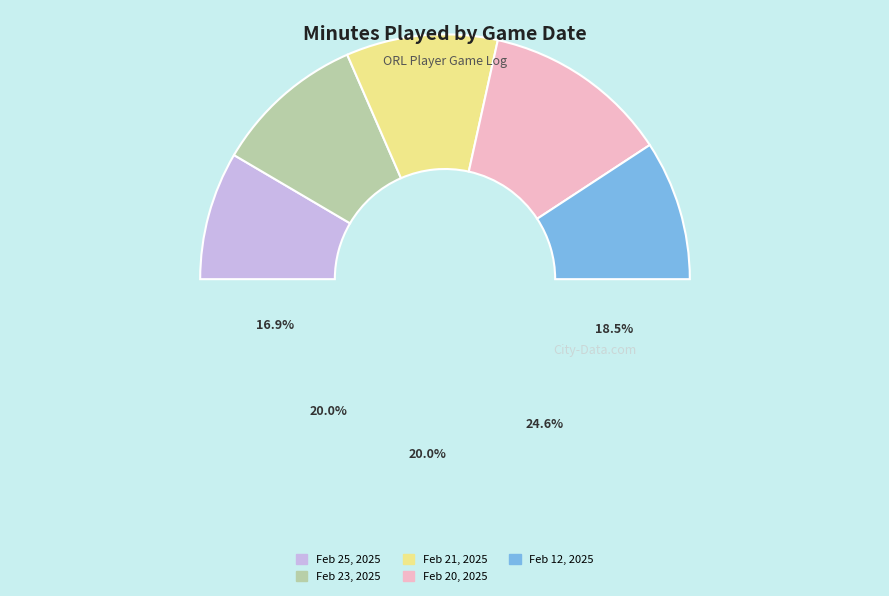

What percentage is the Feb 12, 2025 slice, to the nearest percent?

18%